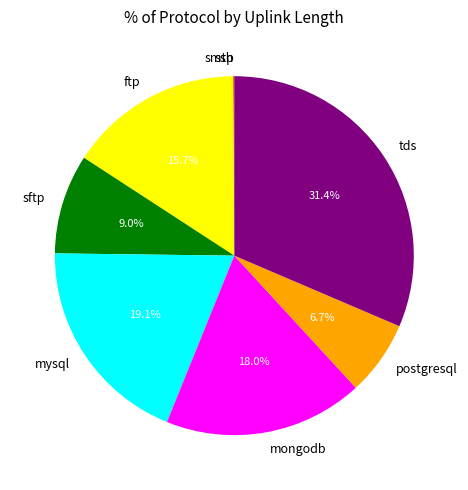

Which category has the biggest portion of the pie?

tds